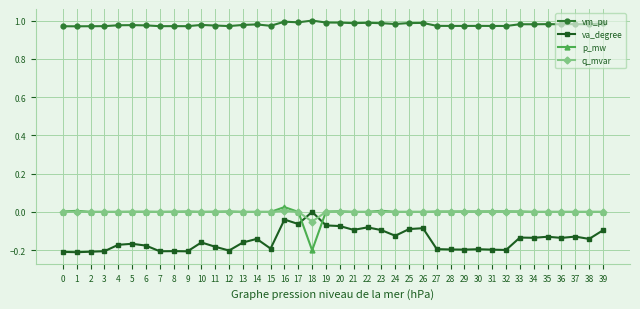

True or false: vm_pu has a value of 0.6 at 35.

False